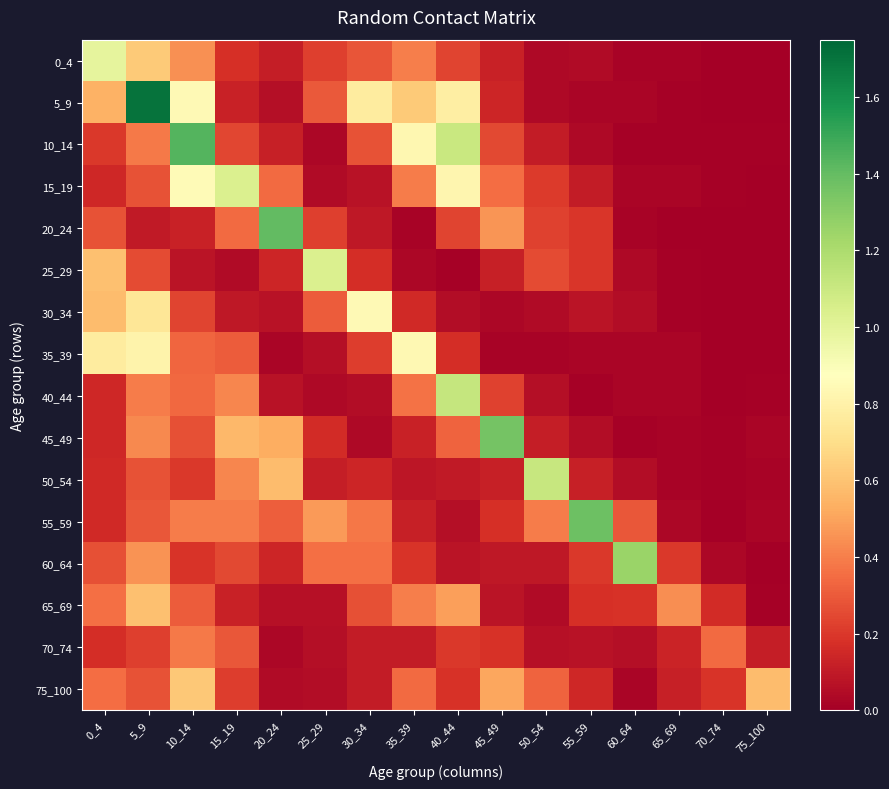

At which category is the sum across all series the highest?

5_9